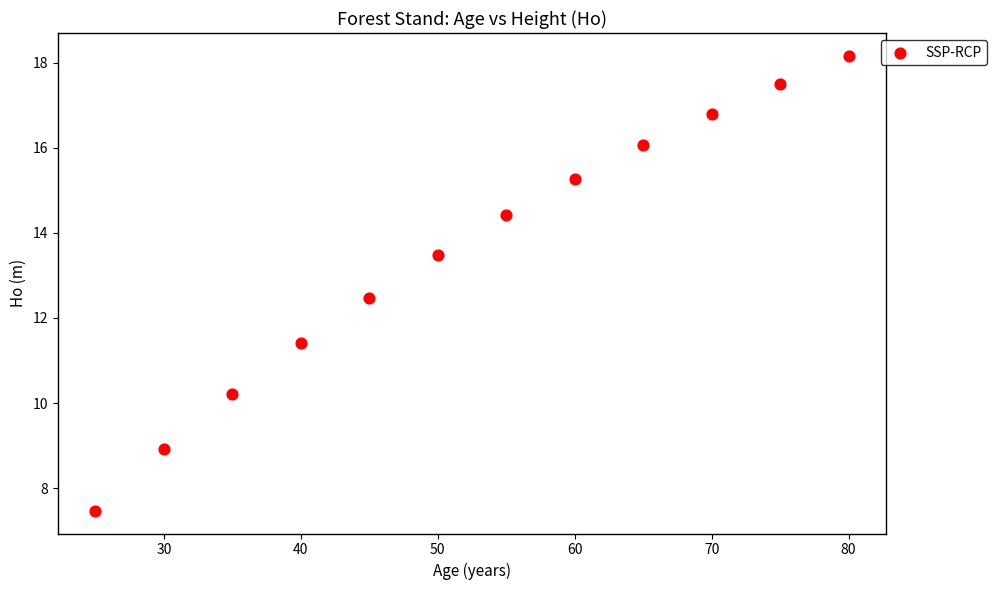

What Y value in the scatter plot is closest to 12?

12.5